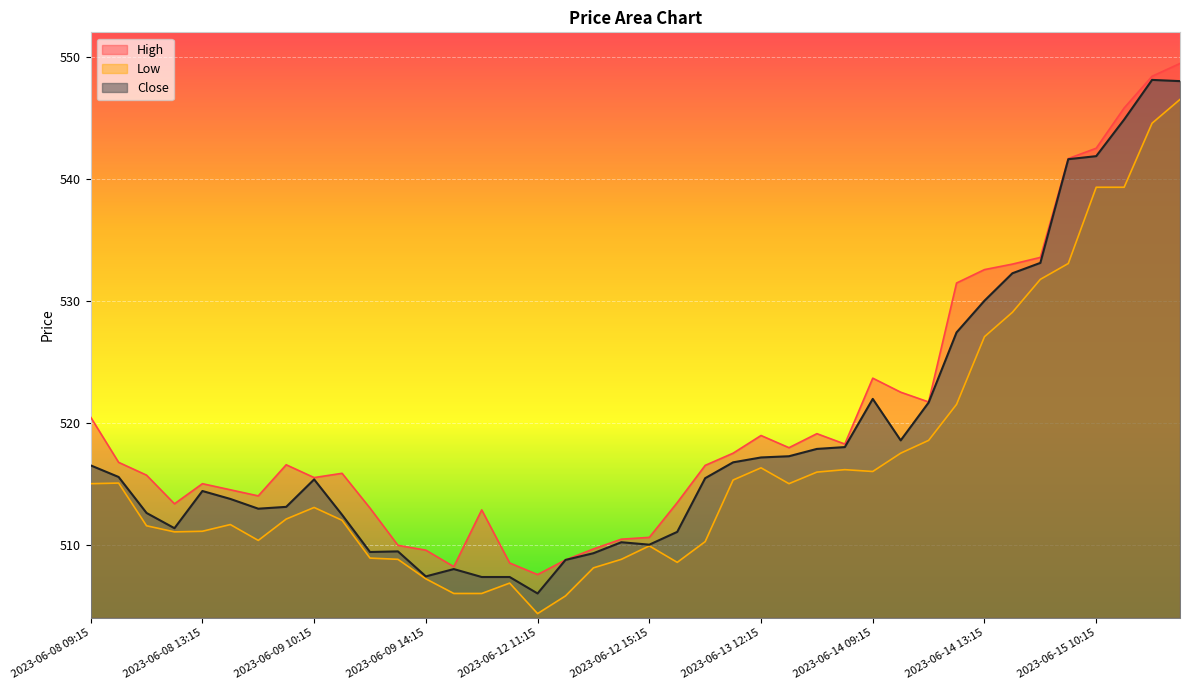

What is the average value of the Close series?

518.9